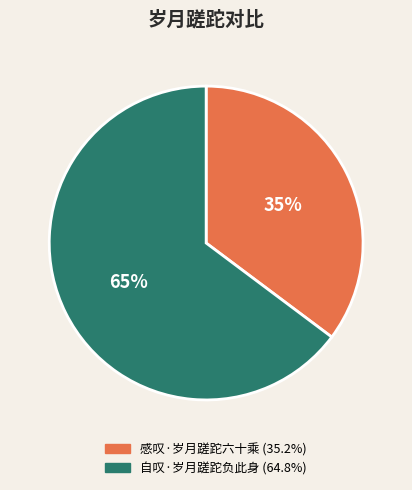

The 感叹·岁月蹉跎六十乘 slice represents 21% of the pie. True or false?

False